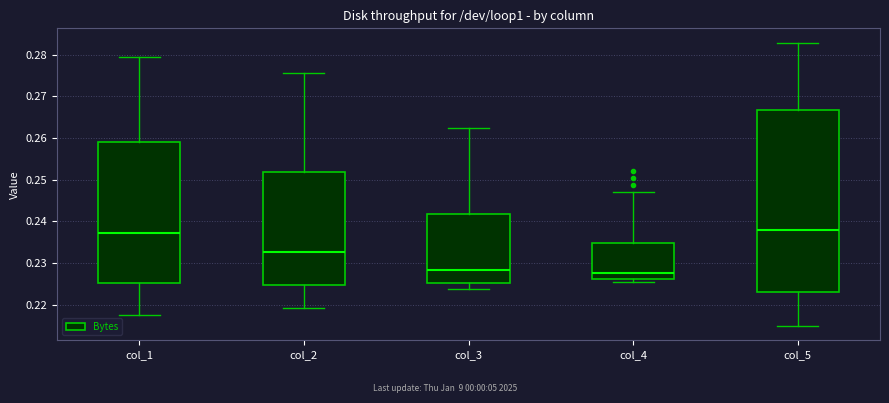

Comparing the boxes themselves (not the whiskers), which one is the tallest?

col_5